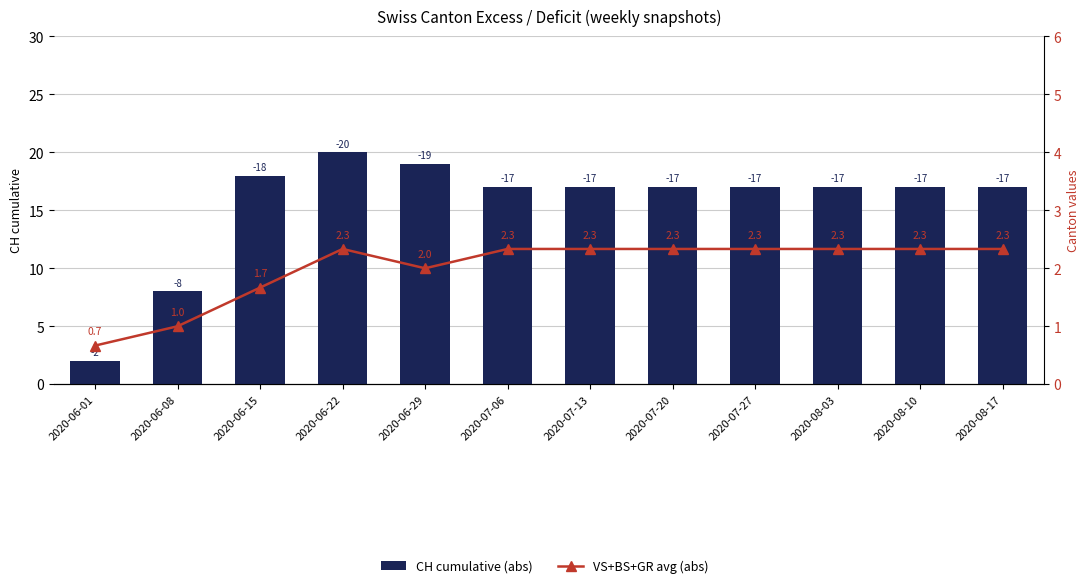

What value does the CH cumulative (abs) series have at 2020-08-03?

17.0